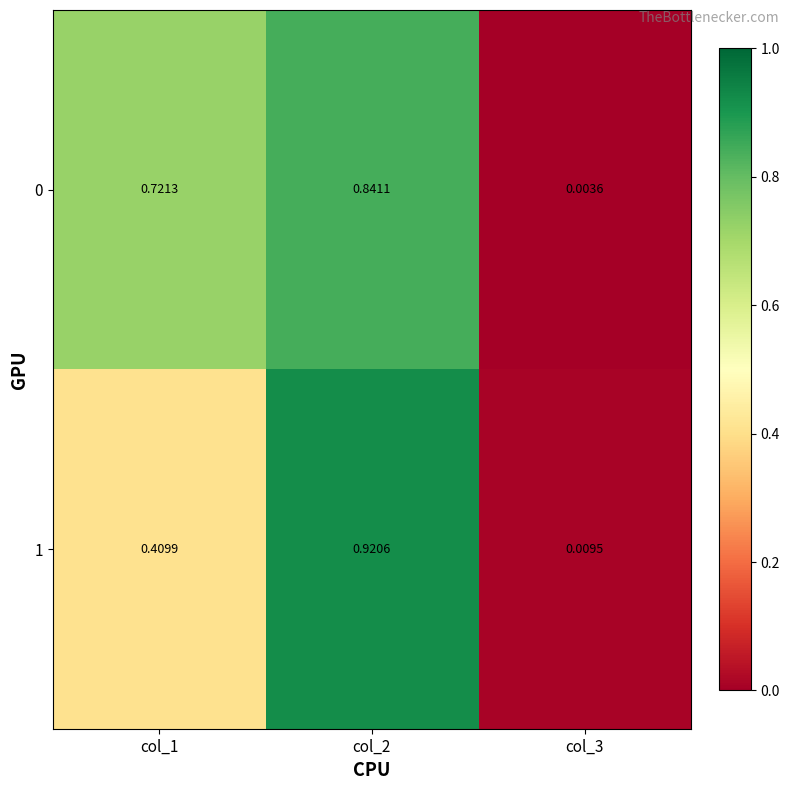

Is the value of 1 at col_2 greater than the value of 0 at col_1?

Yes